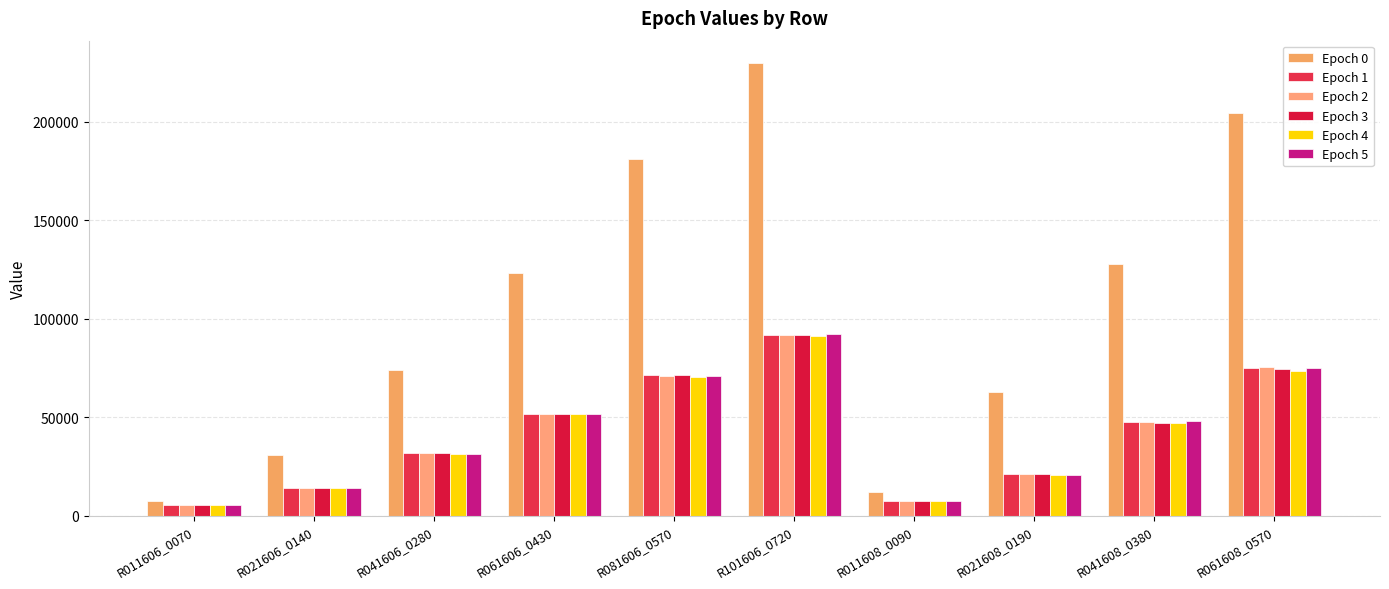

Count the number of categories in the chart.

10